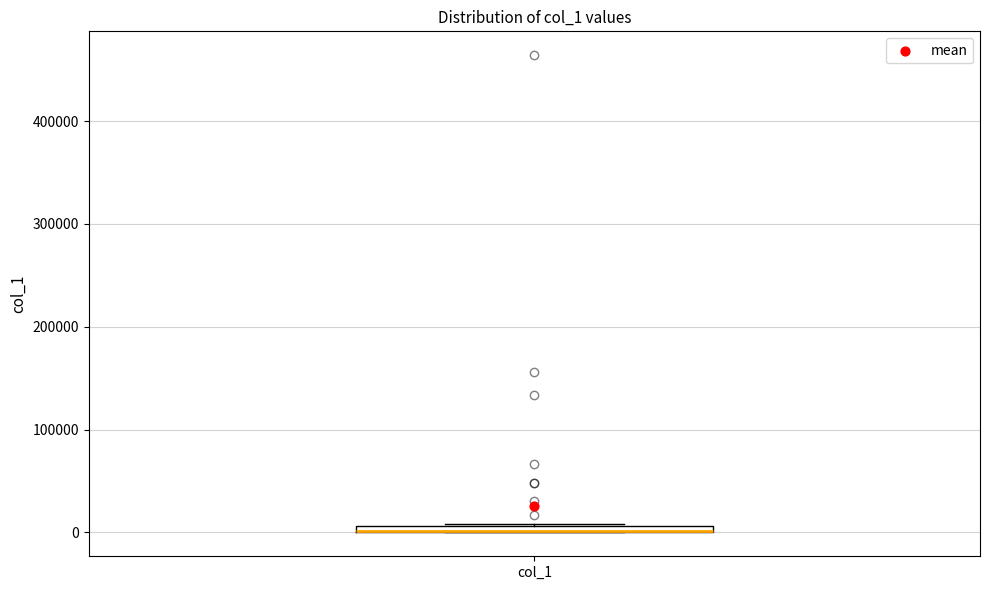

Where is the upper edge of the box for col_1 on the y-axis? The values are not printed on the chart, so give them approximately, as read against the axis.

10000